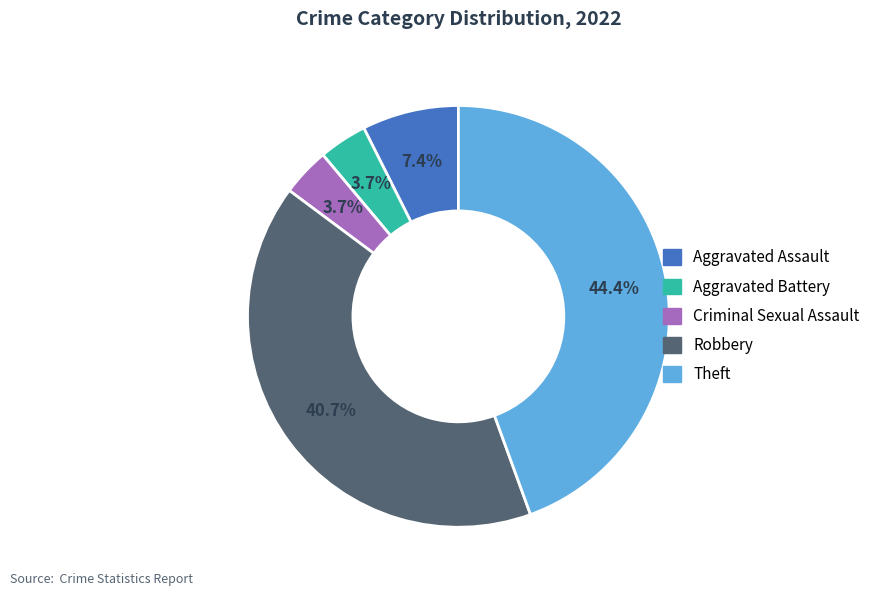

True or false: Theft accounts for 44% of the total.

True